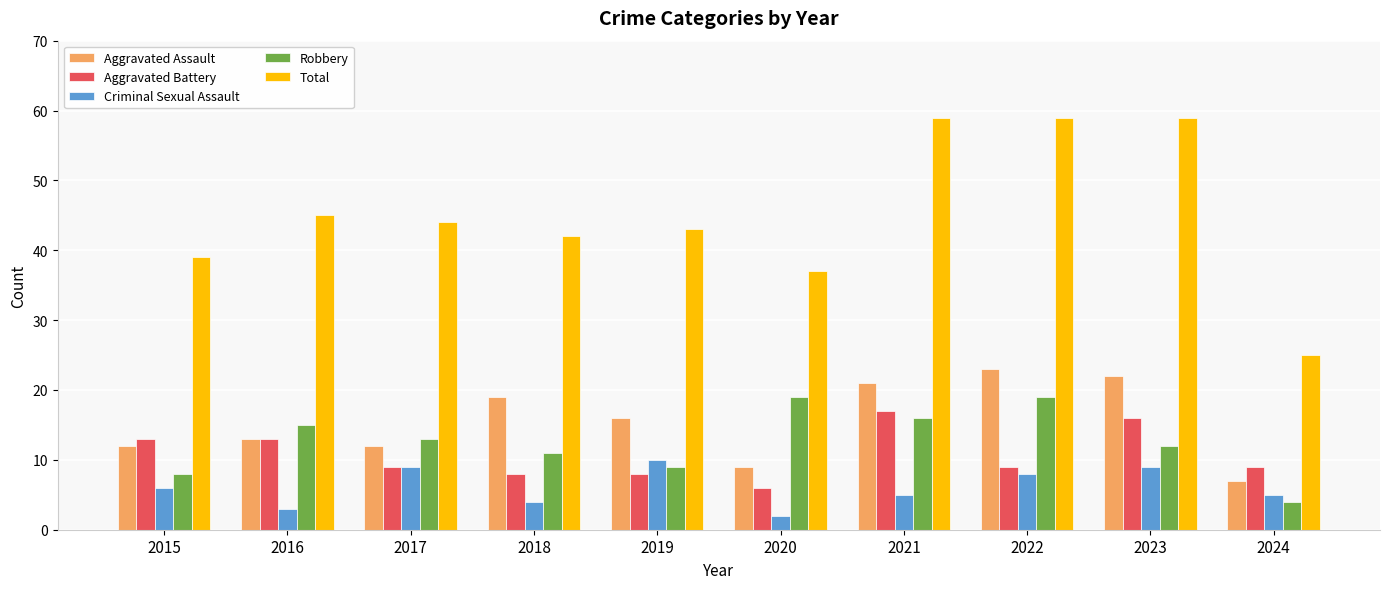

Which series has the largest total across all categories?

Total